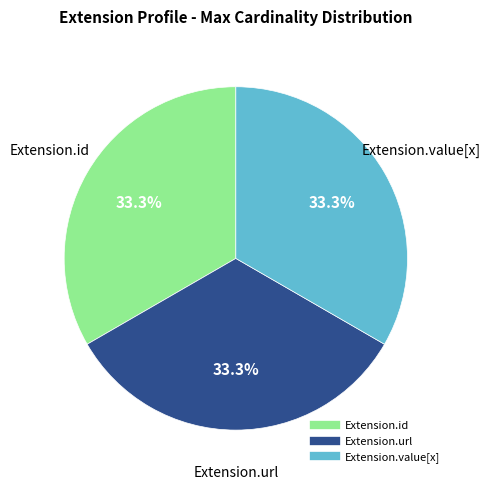

Is there a majority slice in this chart?

No